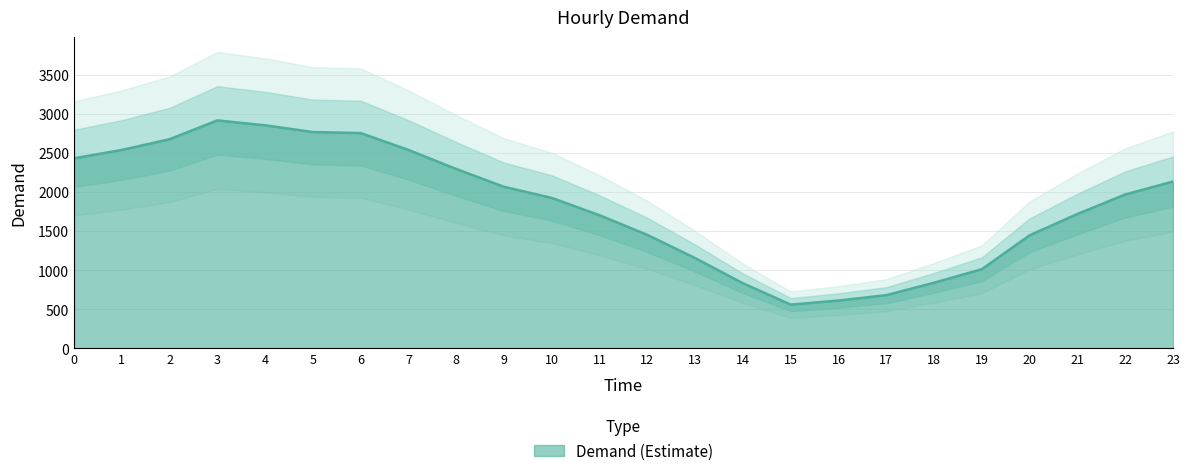

Approximately how many times larger is the value at 23 compared to 16?

3.5